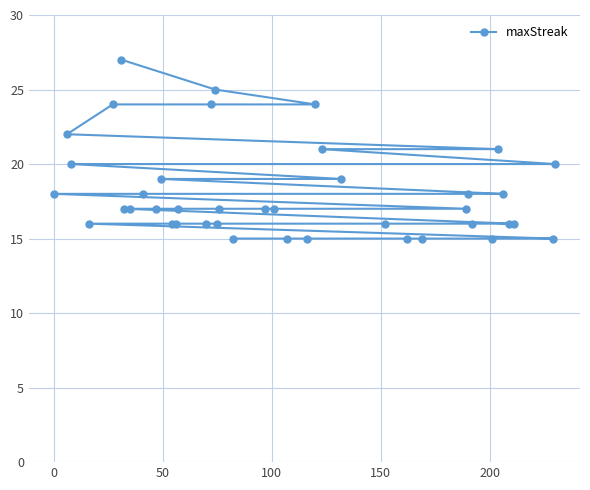

What is the greatest value displayed?

27